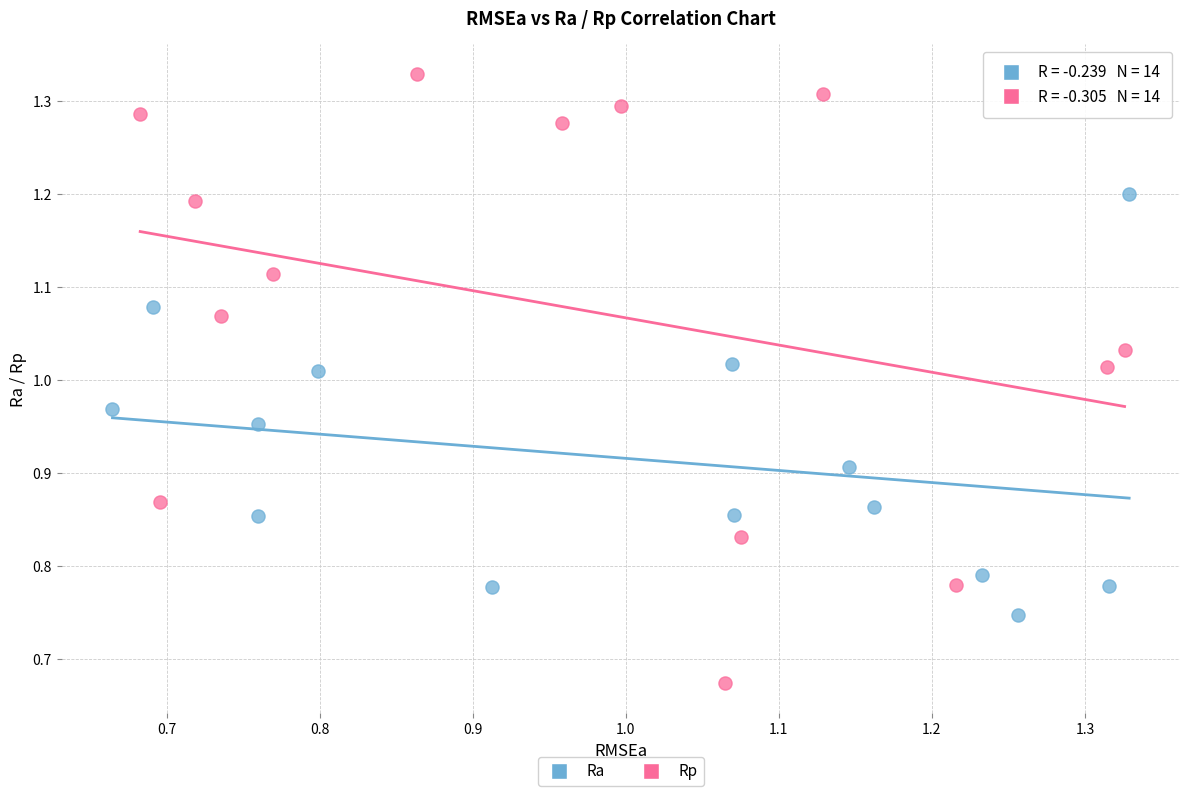

Which series reaches the minimum Y coordinate?

Rp